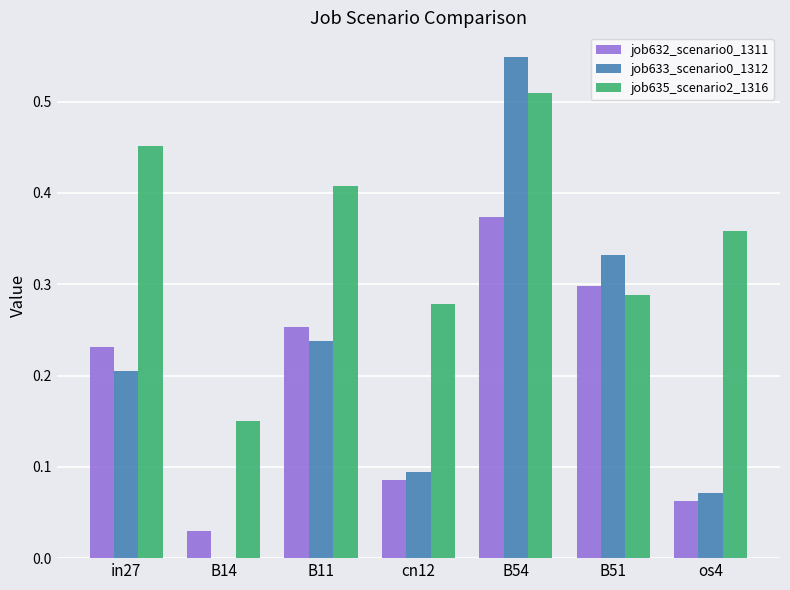

Which label corresponds to the largest value in the chart?

B54